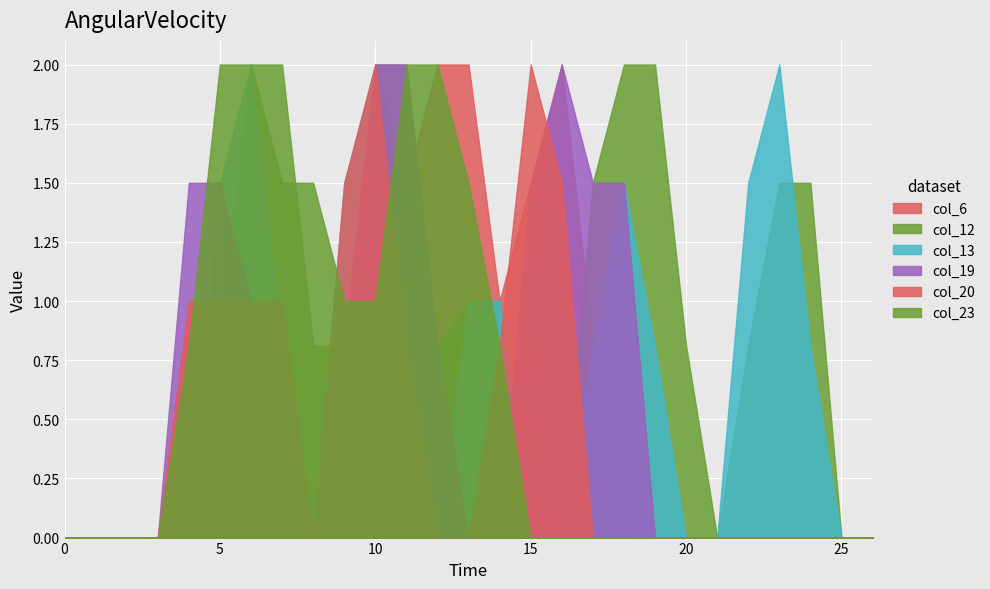

What is the average value of the col_6 series?

0.5